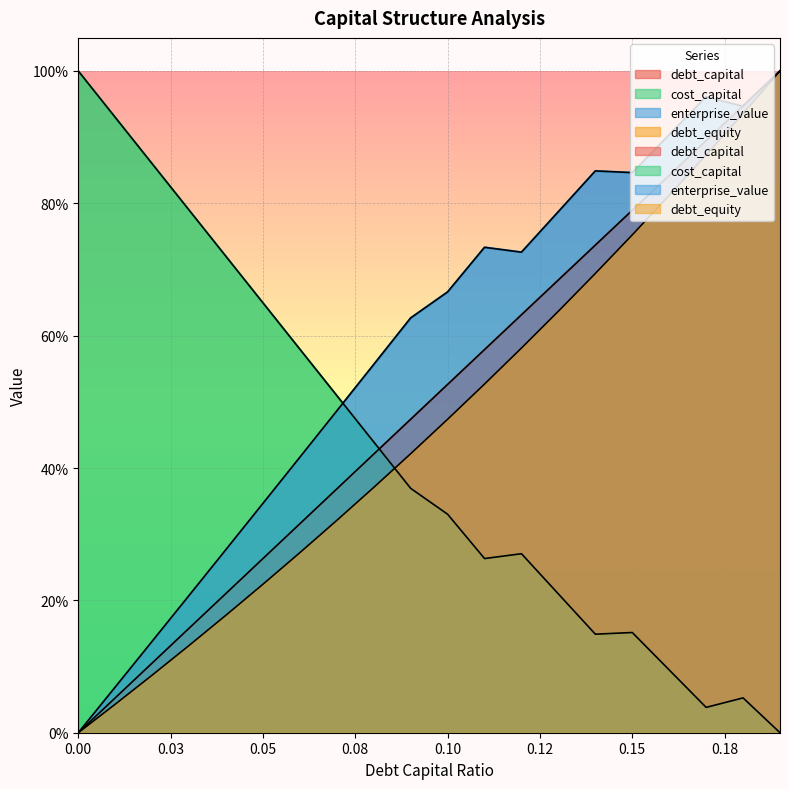

What position from the left is 0.18?

19